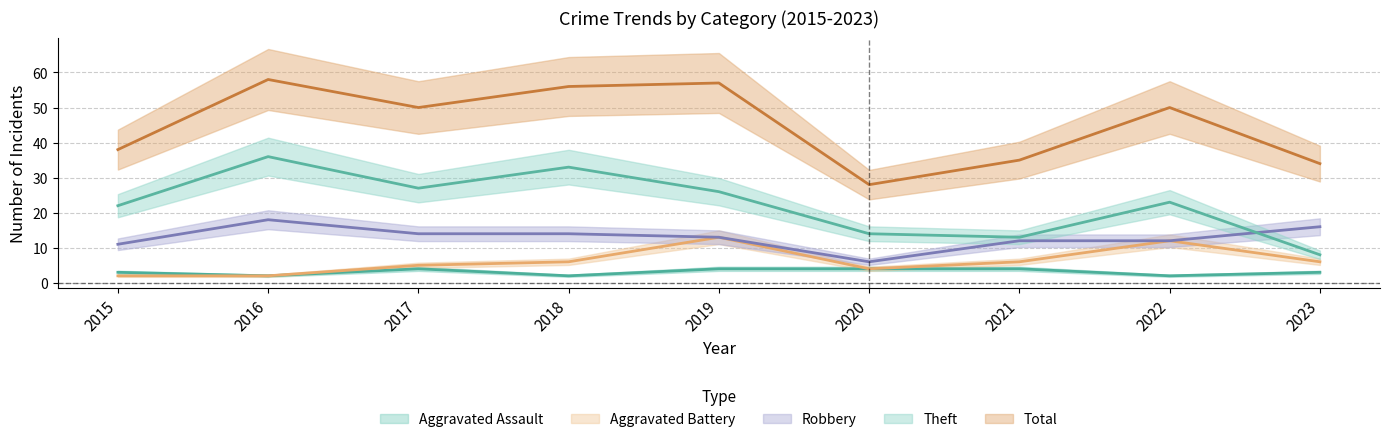

How many lines are shown in the chart?

5